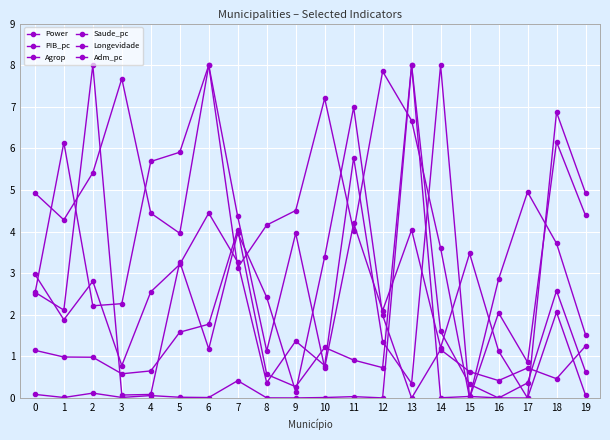

Which series has the largest total across all categories?

Saude_pc